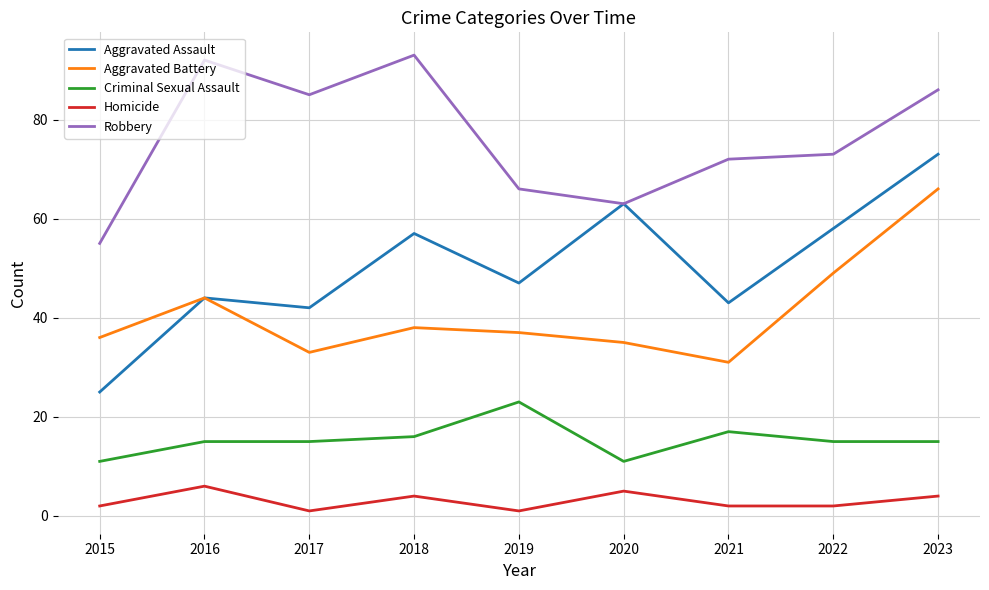

What is the average value of the Aggravated Battery series?

41